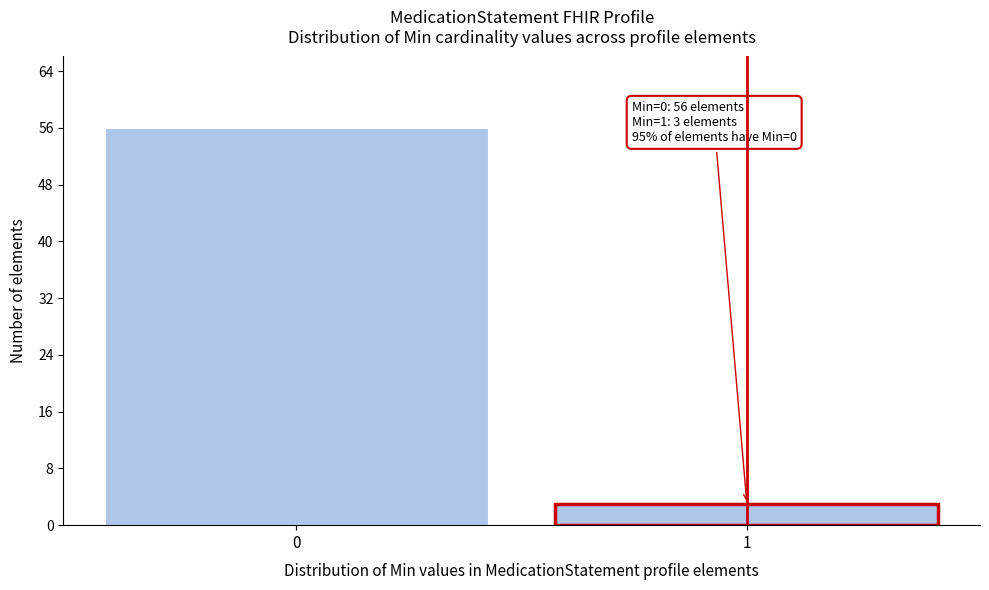

Reading left to right, transcribe all the data shown in this chart.

0=56	1=3